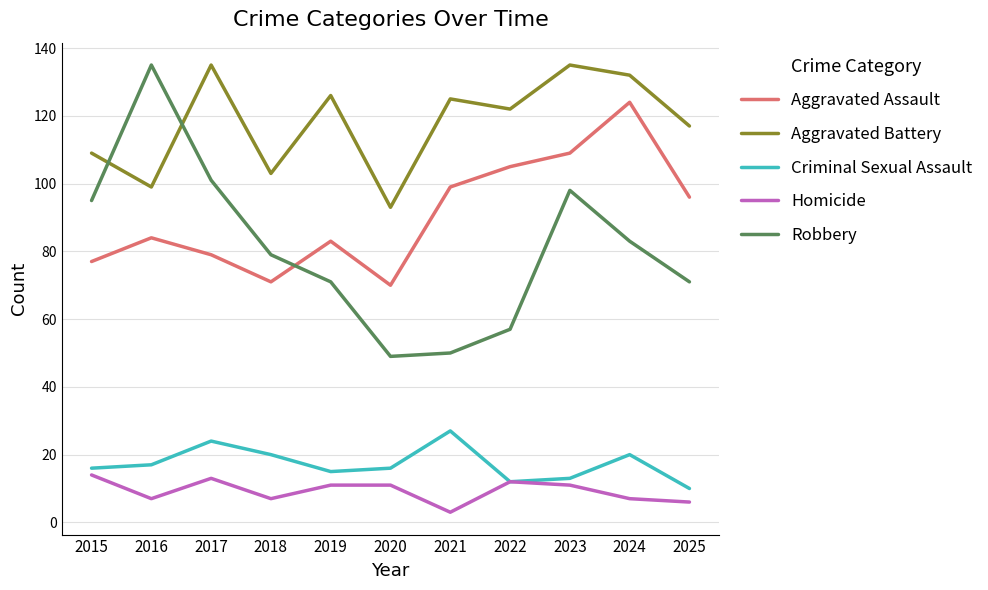

Which series has the largest range (max minus min)?

Robbery